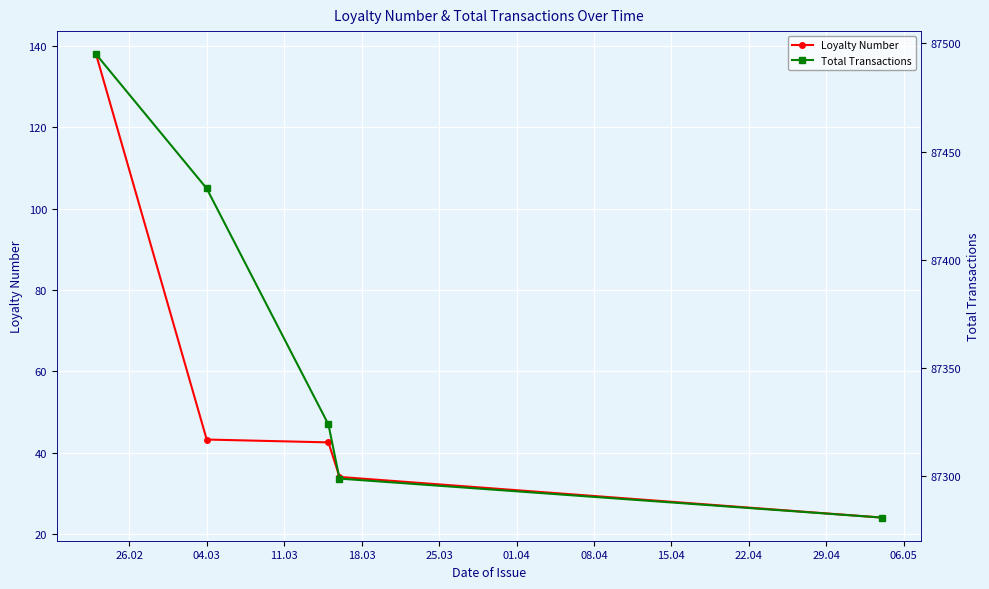

What is the value of the Loyalty Number point at the 1st from the left?

138.0